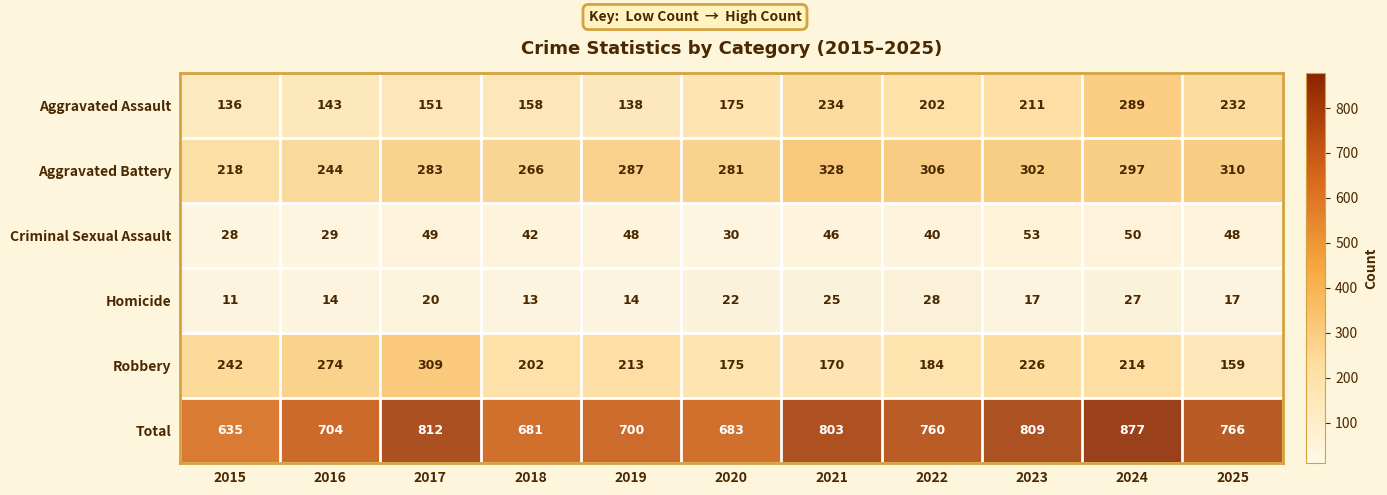

The Robbery series shows 242 at 2015. True or false?

True